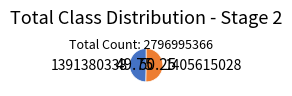

Is there a majority slice in this chart?

Yes